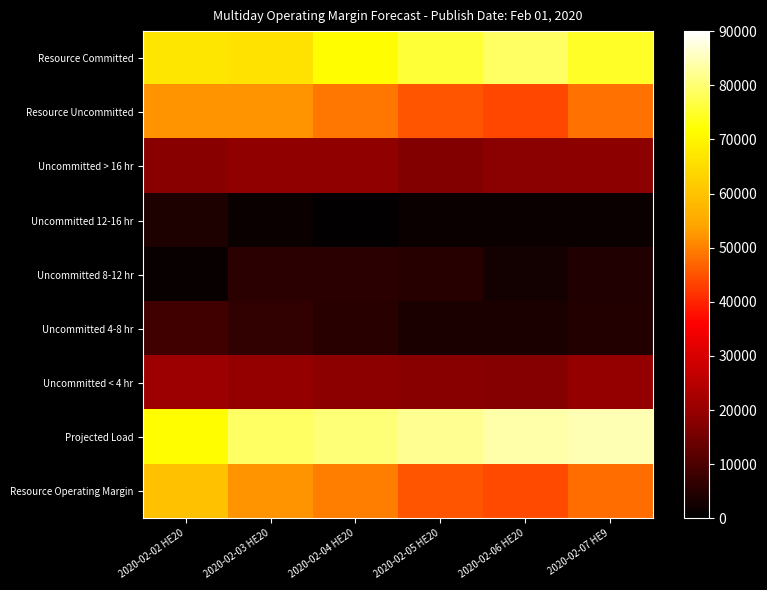

What is the total value across all series at 2020-02-04 HE20?

300166.1